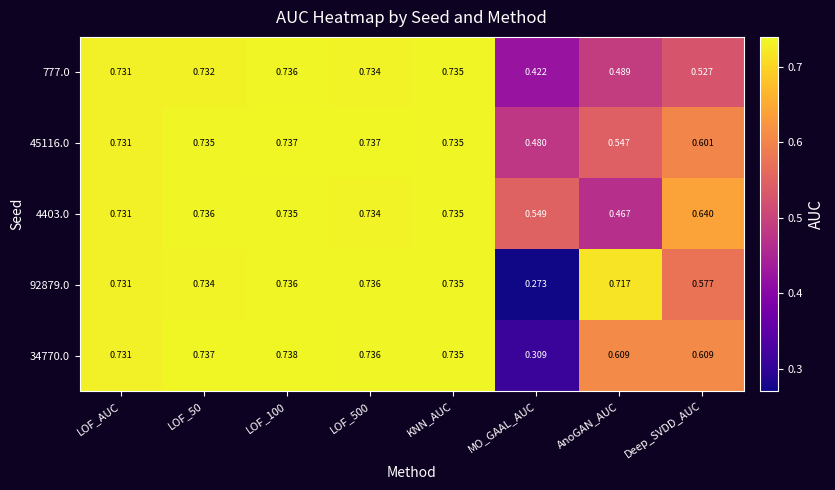

Which category has the lowest value across all series?

MO_GAAL_AUC